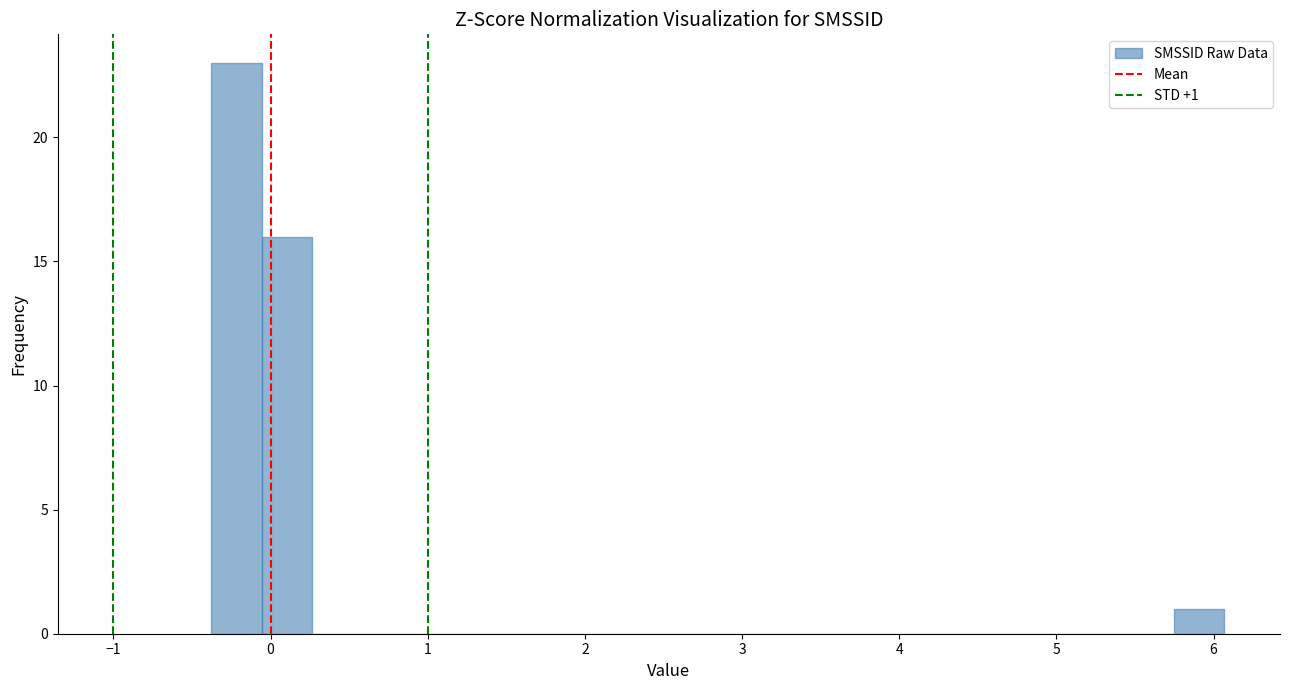

Read against the x-axis, roughly where is the centre of the tallest bar?

-0.2